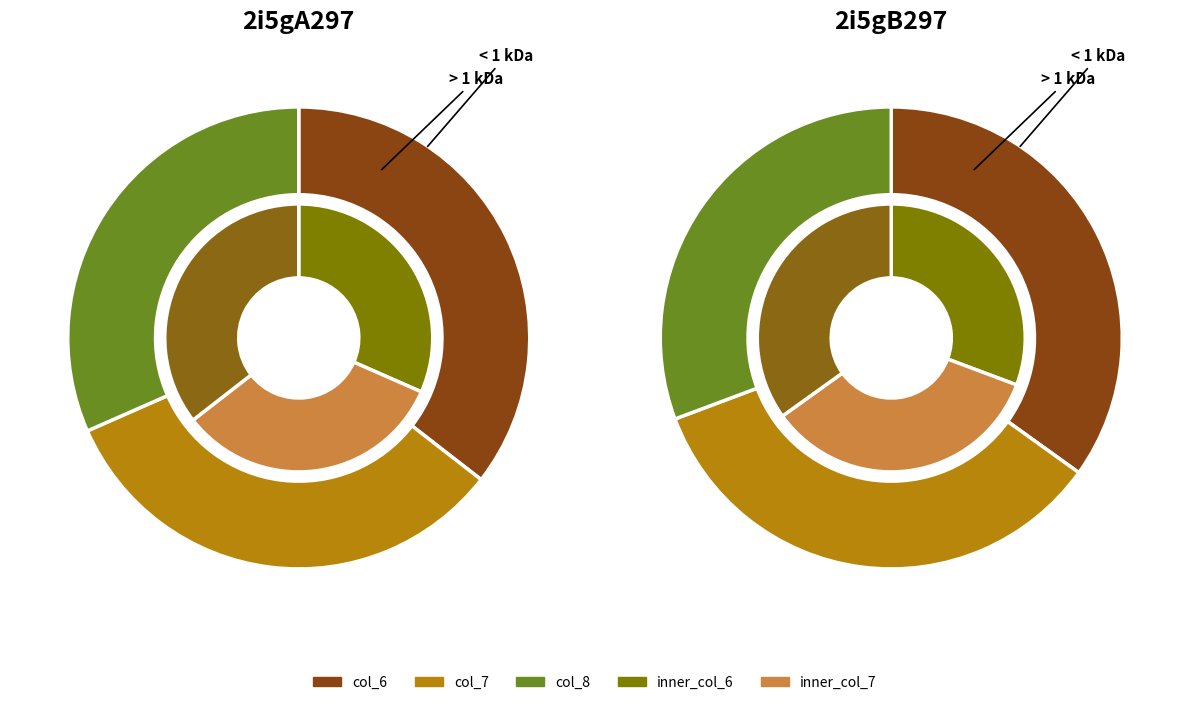

The col_7 slice represents 34% of the pie. True or false?

True